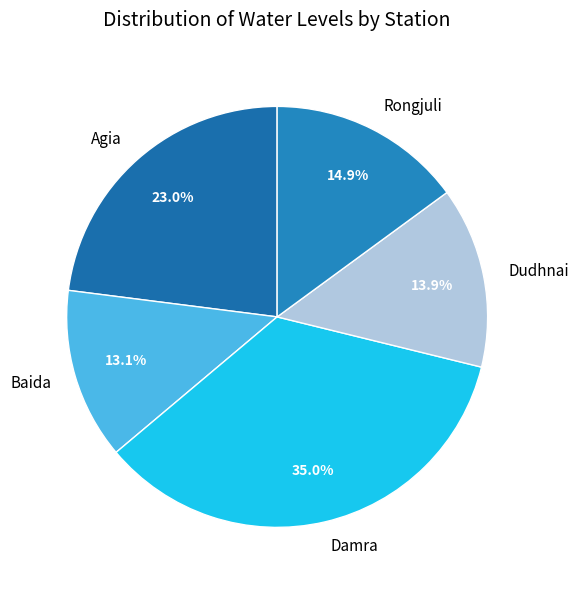

Rank the categories by value from highest to lowest.

Damra, Agia, Rongjuli, Dudhnai, Baida